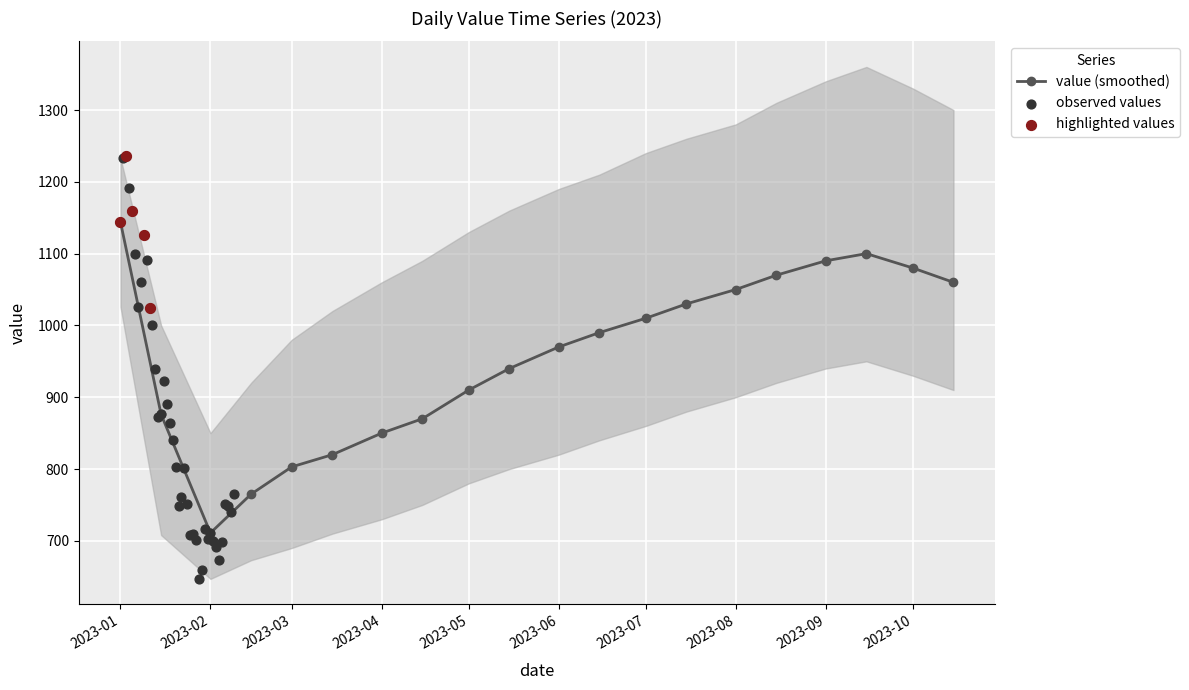

At which category does value (smoothed) reach its first local valley?

2023-02